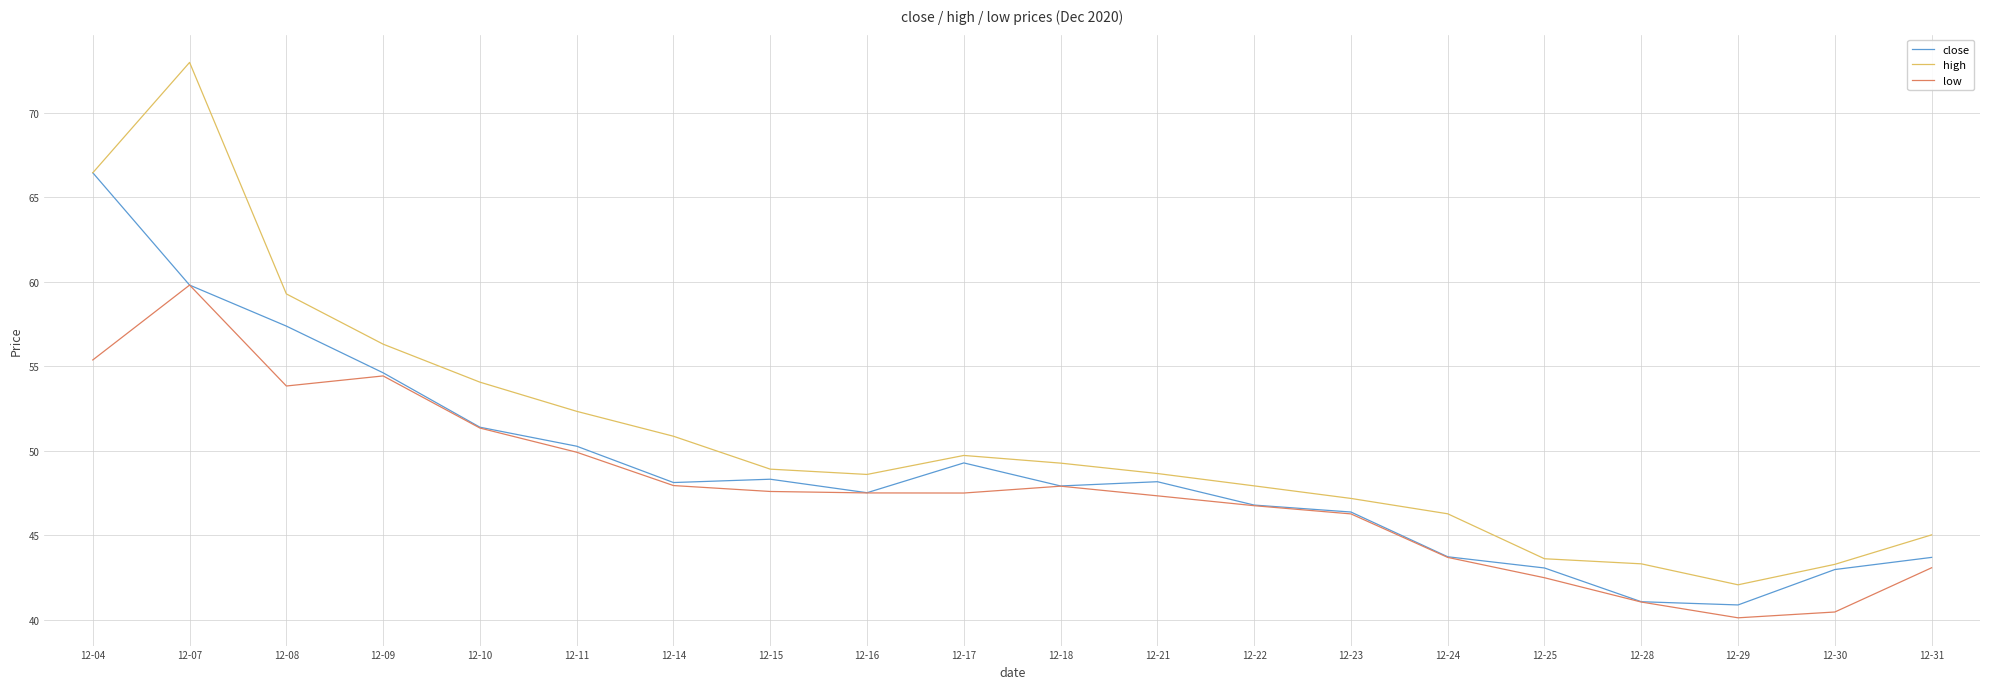

Rank the series at 12-08 from lowest to highest value.

low, close, high